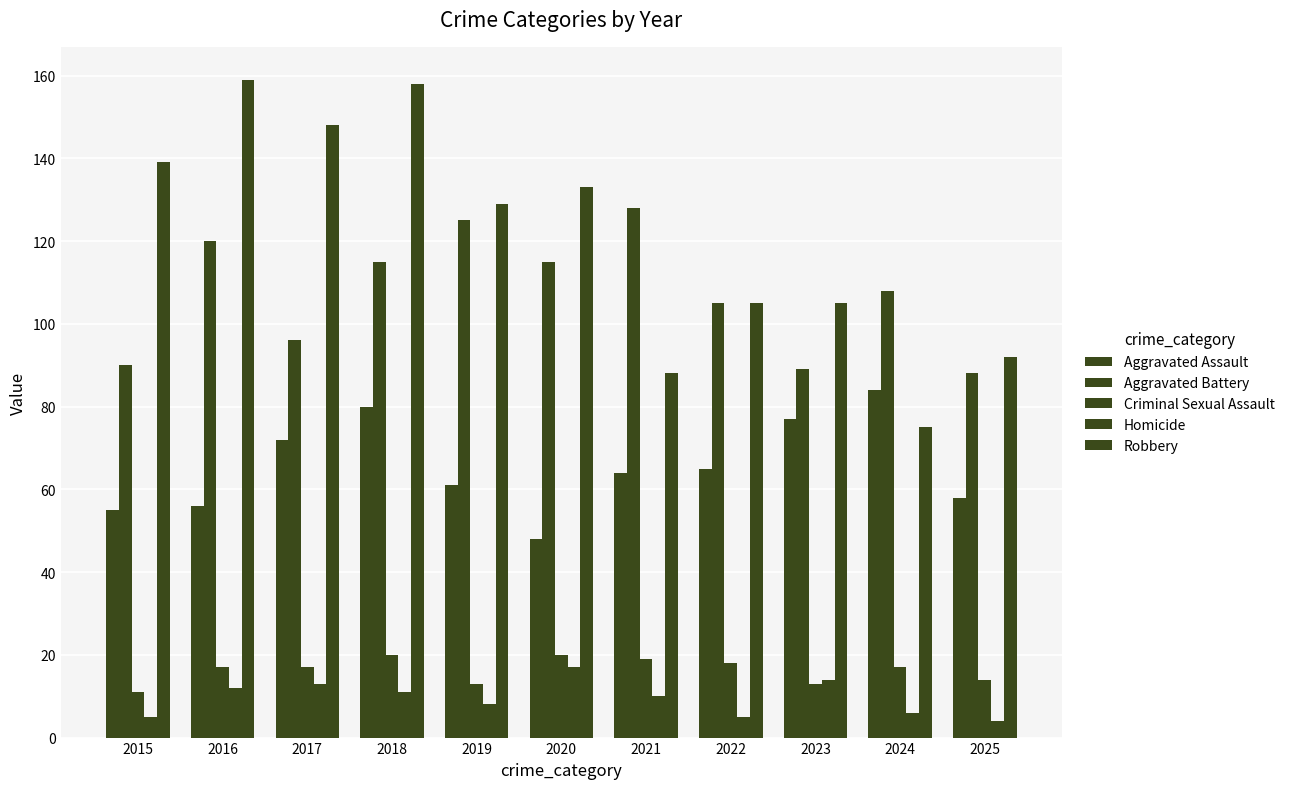

Does the chart contain stacked bars?

No